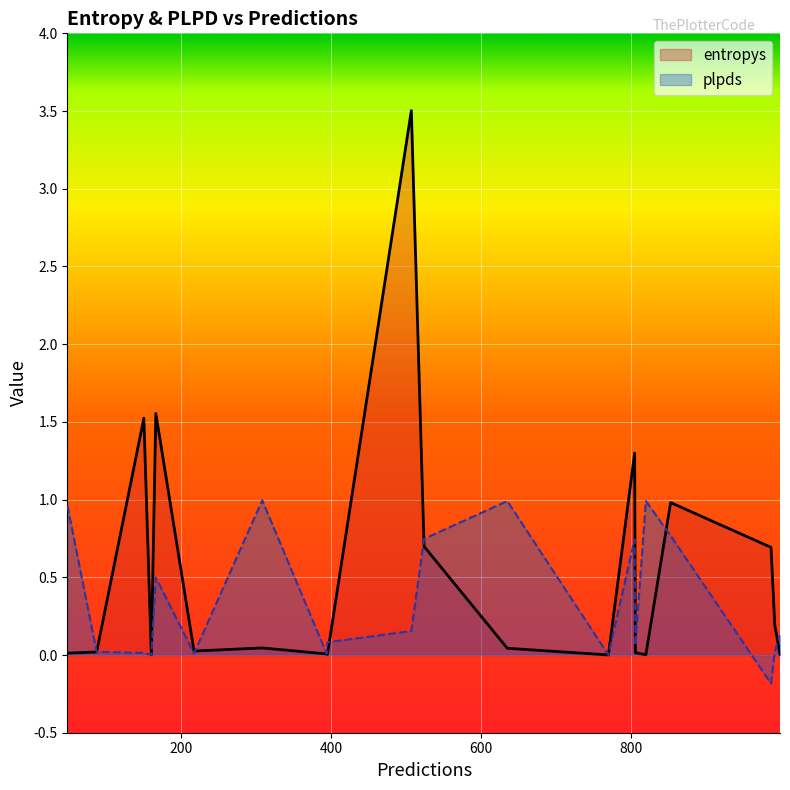

Reading left to right, extract all data points from this chart.

entropys: 87=0.0	150=1.5	992=0.2	806=0.0	308=0.0	805=1.3	999=0.0	635=0.0	217=0.0	820=0.0	987=0.7	853=1.0	394=0.0	48=0.0	166=1.6	770=0.0	507=3.5	160=0.0	524=0.7	395=0.0
plpds: 87=0.0	150=0.0	992=0.0	806=0.1	308=1.0	805=0.7	999=0.1	635=1.0	217=0.0	820=1.0	987=-0.2	853=0.8	394=0.0	48=1.0	166=0.5	770=0.0	507=0.2	160=0.0	524=0.7	395=0.1